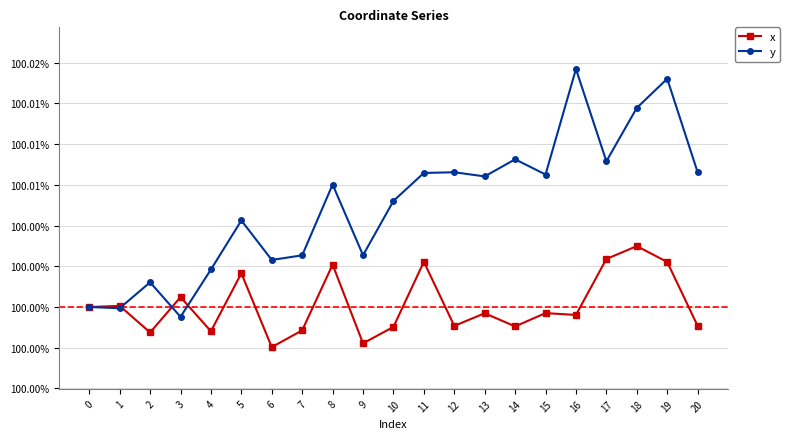

Read the x value at 2.

100.0